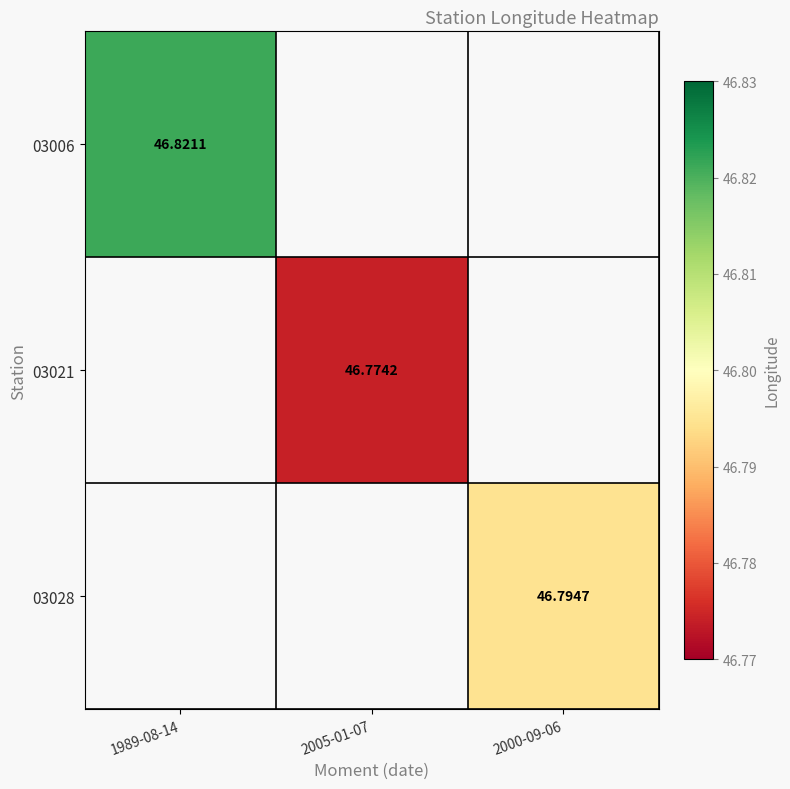

Rank the series at 2000-09-06 from lowest to highest value.

03006, 03021, 03028